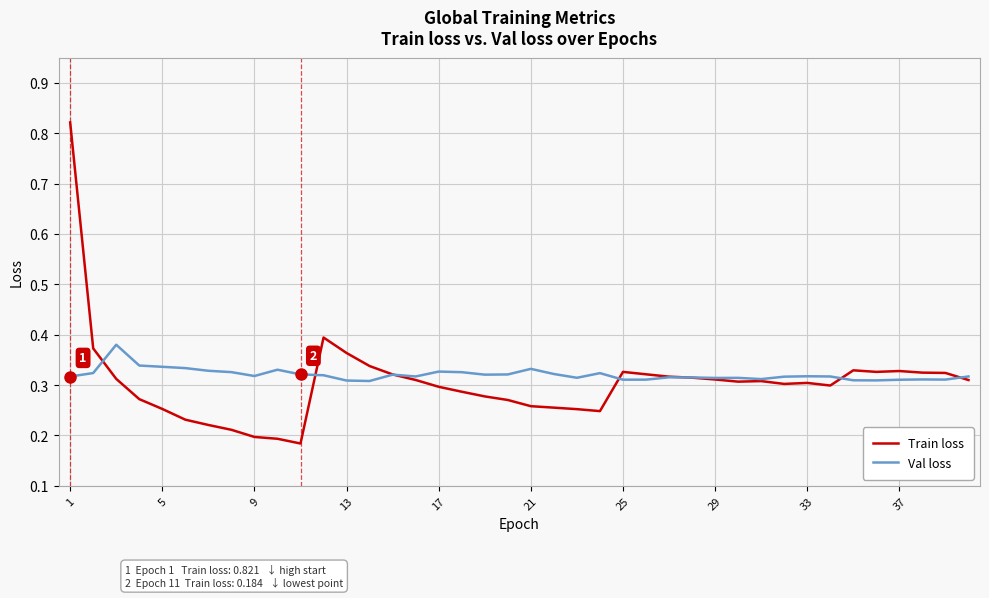

Rank the series by their maximum value, from lowest to highest.

Val loss, Train loss